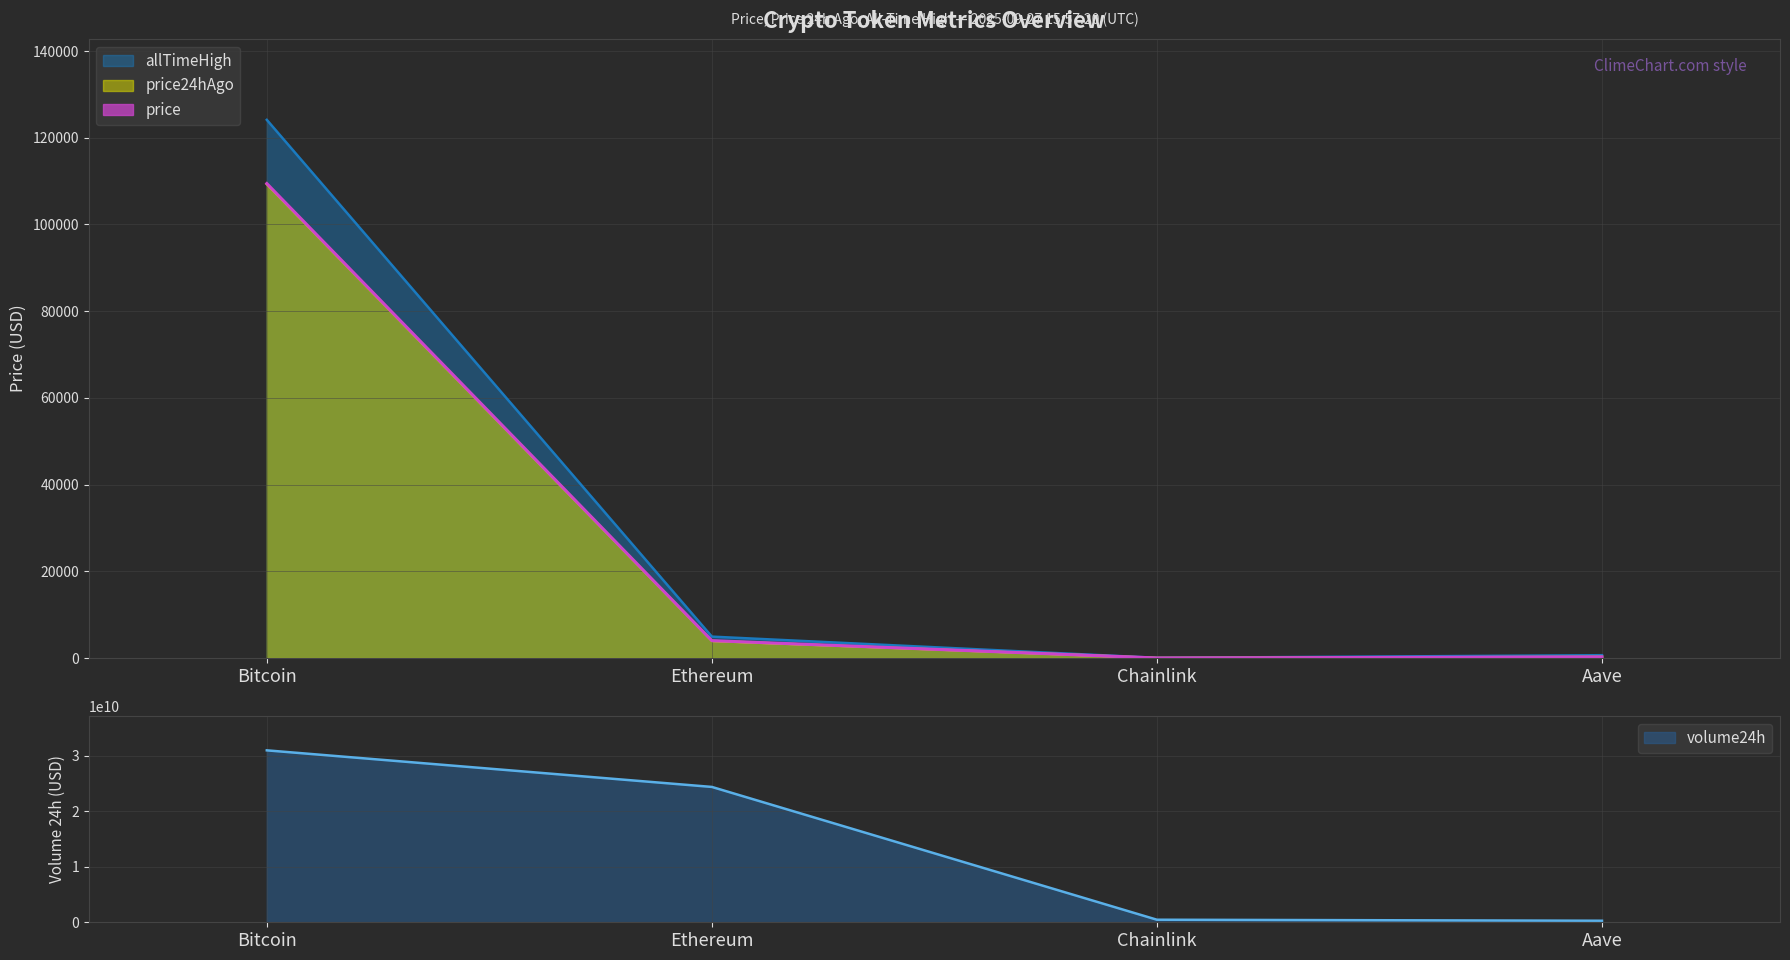

True or false: allTimeHigh has a value of 661.7 at Aave.

True